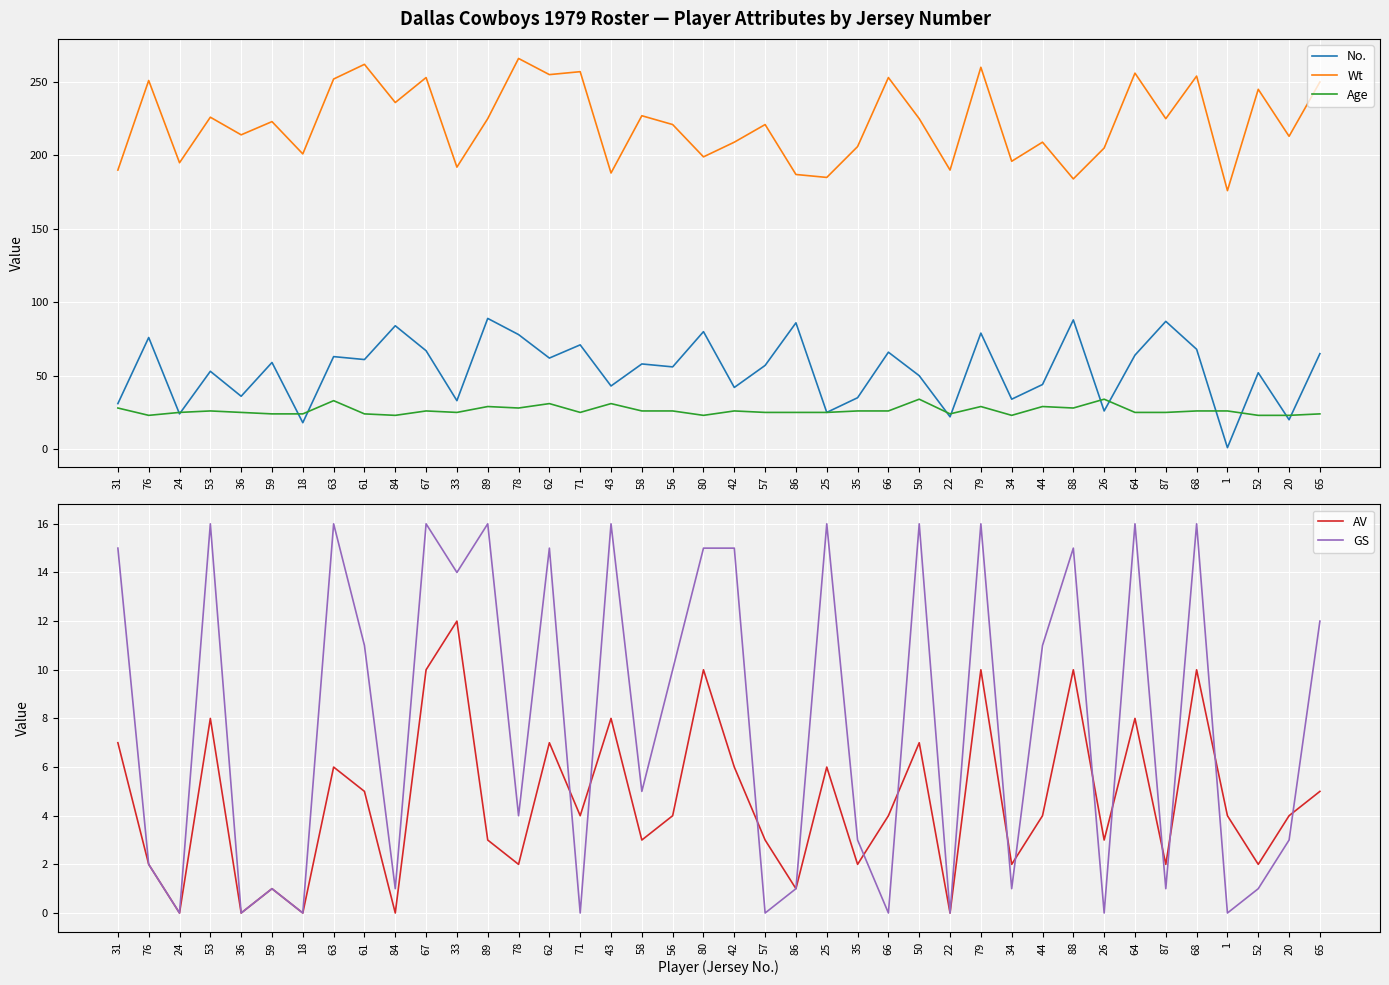

What is the sum of all GS values?

316